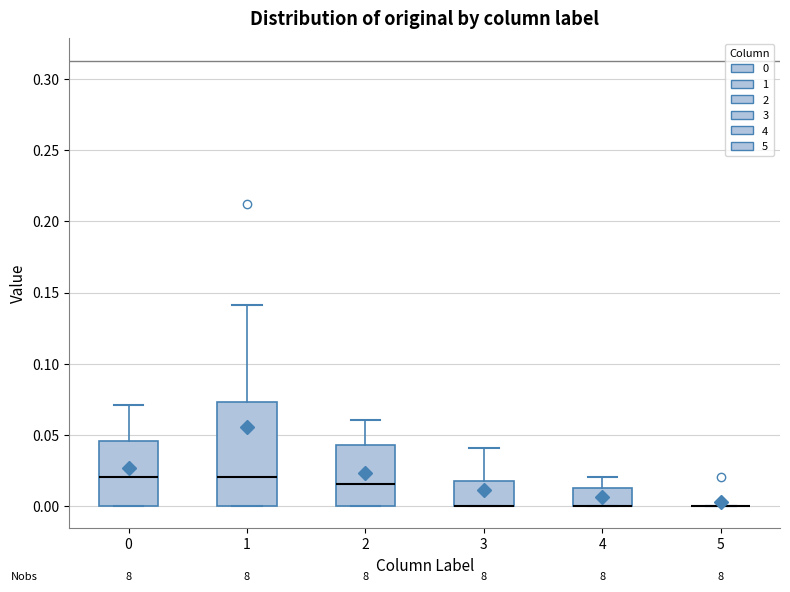

Reading left to right, transcribe this box plot: for each box, give where its median line is, the range the box spans, and where its two whiskers end, as read against the y-axis. The values are not printed on the chart, so give them approximately, as read against the axis.

0: median 0.020, box 0.000 to 0.045, whiskers 0.000 to 0.070
1: median 0.020, box 0.000 to 0.075, whiskers 0.000 to 0.140
2: median 0.015, box 0.000 to 0.045, whiskers 0.000 to 0.060
3: median 0.000 (drawn on the box's lower edge), box 0.000 to 0.020, whiskers 0.000 to 0.040
4: median 0.000 (drawn on the box's lower edge), box 0.000 to 0.015, whiskers 0.000 to 0.020
5: box collapsed to a line at 0.000, whiskers 0.000 to 0.000